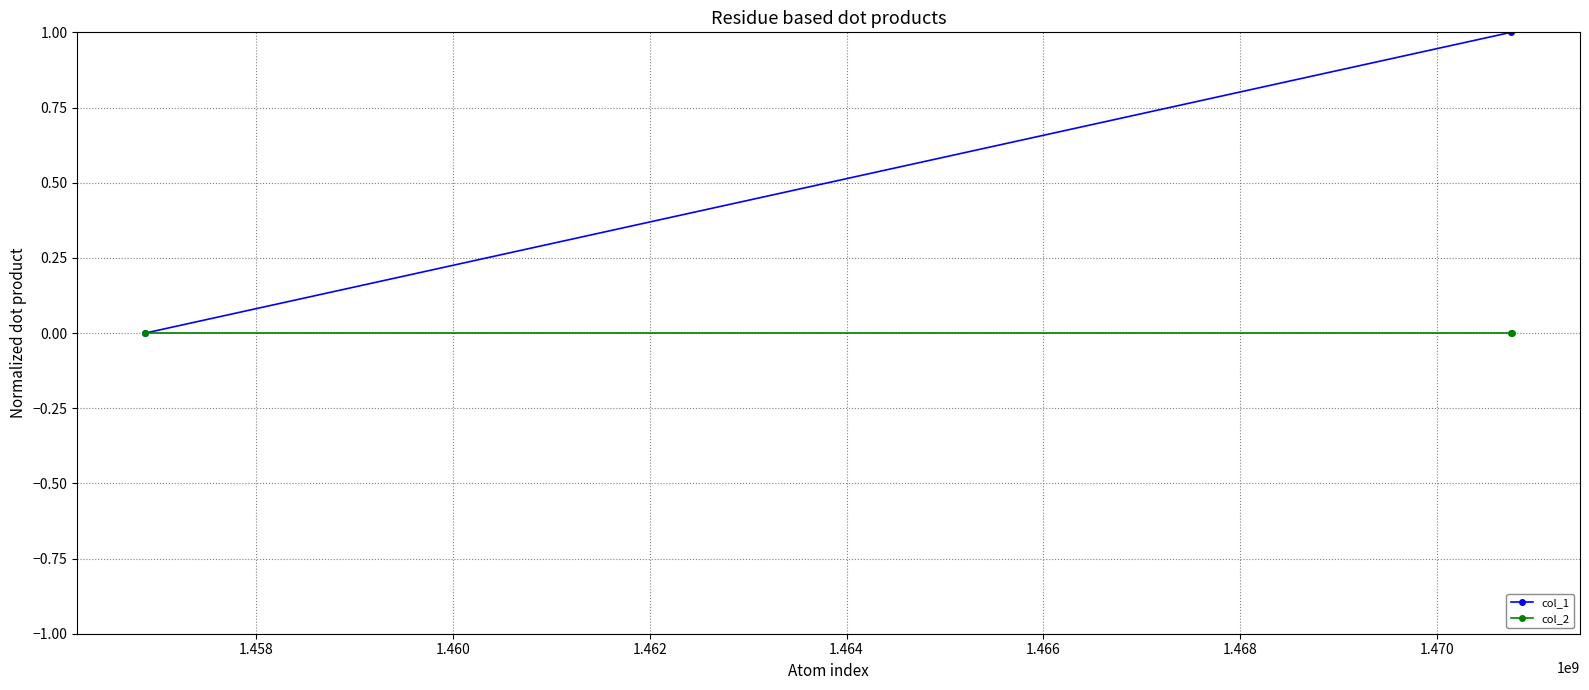

Is this an area chart (filled region under the line)?

No